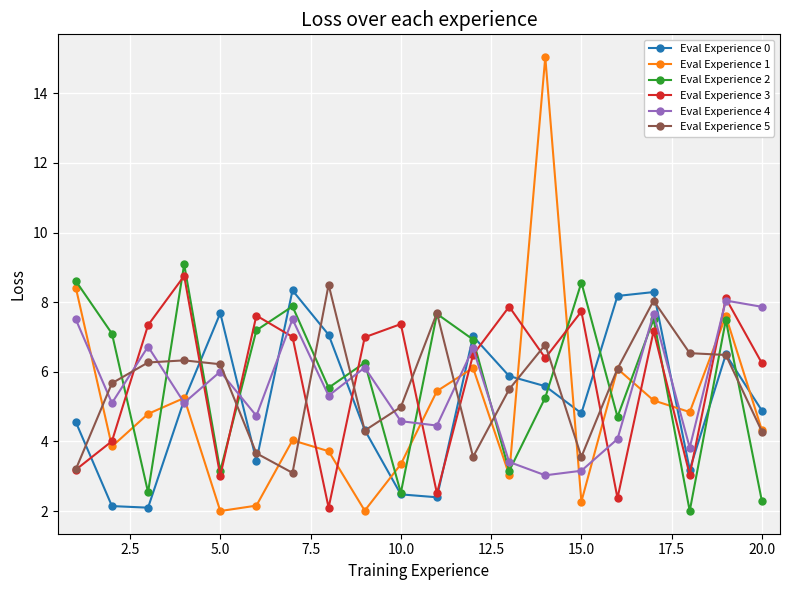

What is the greatest value displayed?

15.0